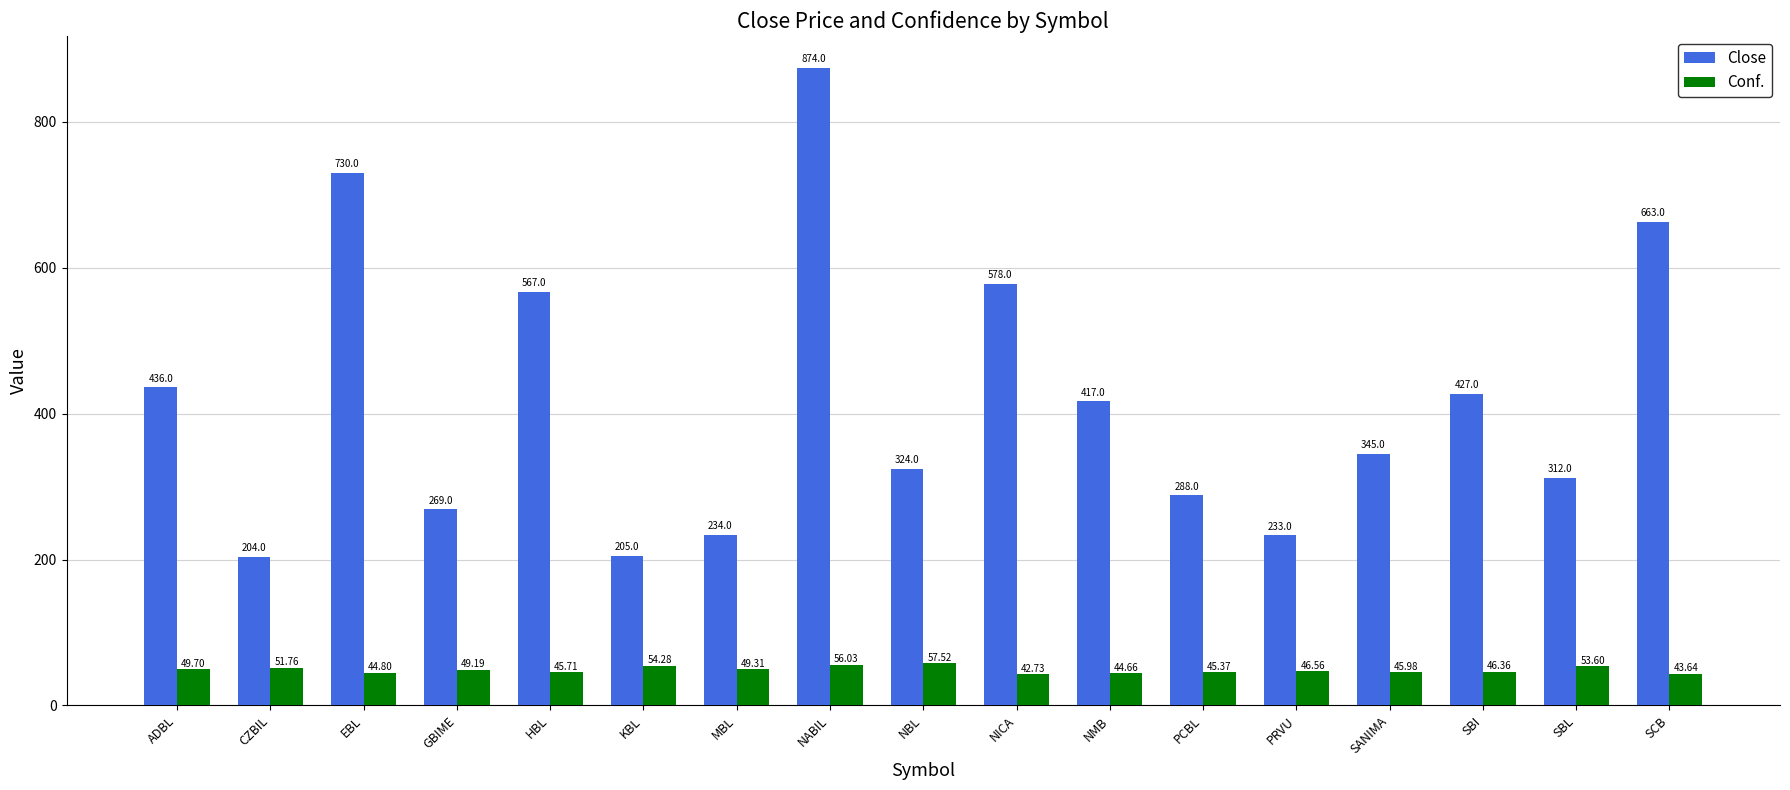

What is the difference between the maximum and minimum values in the Conf. series?

14.8